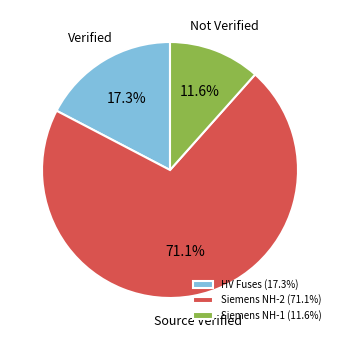

Does any single category account for the majority?

Yes